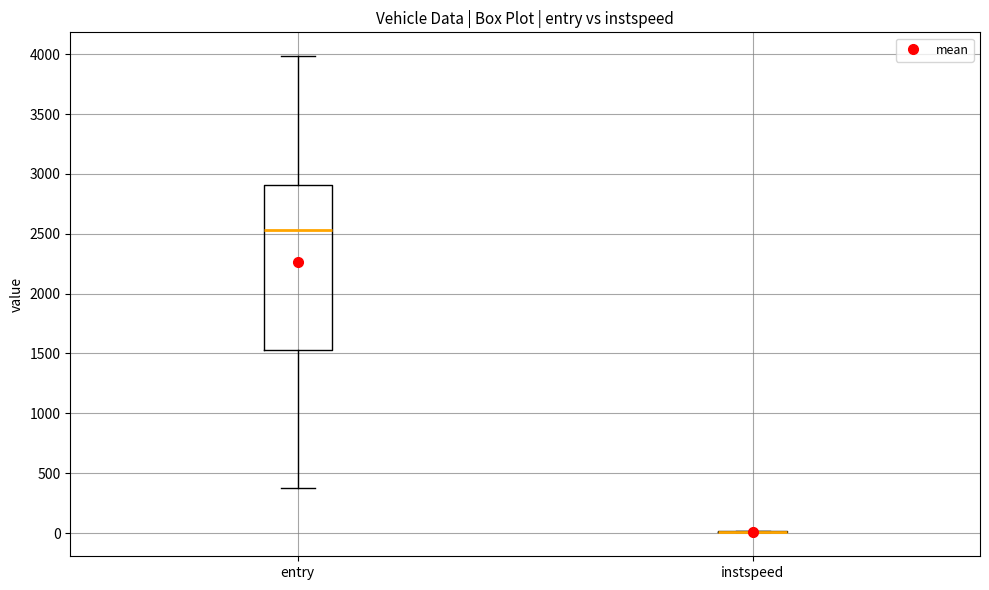

Where is the upper edge of the box for entry on the y-axis? The values are not printed on the chart, so give them approximately, as read against the axis.

2900